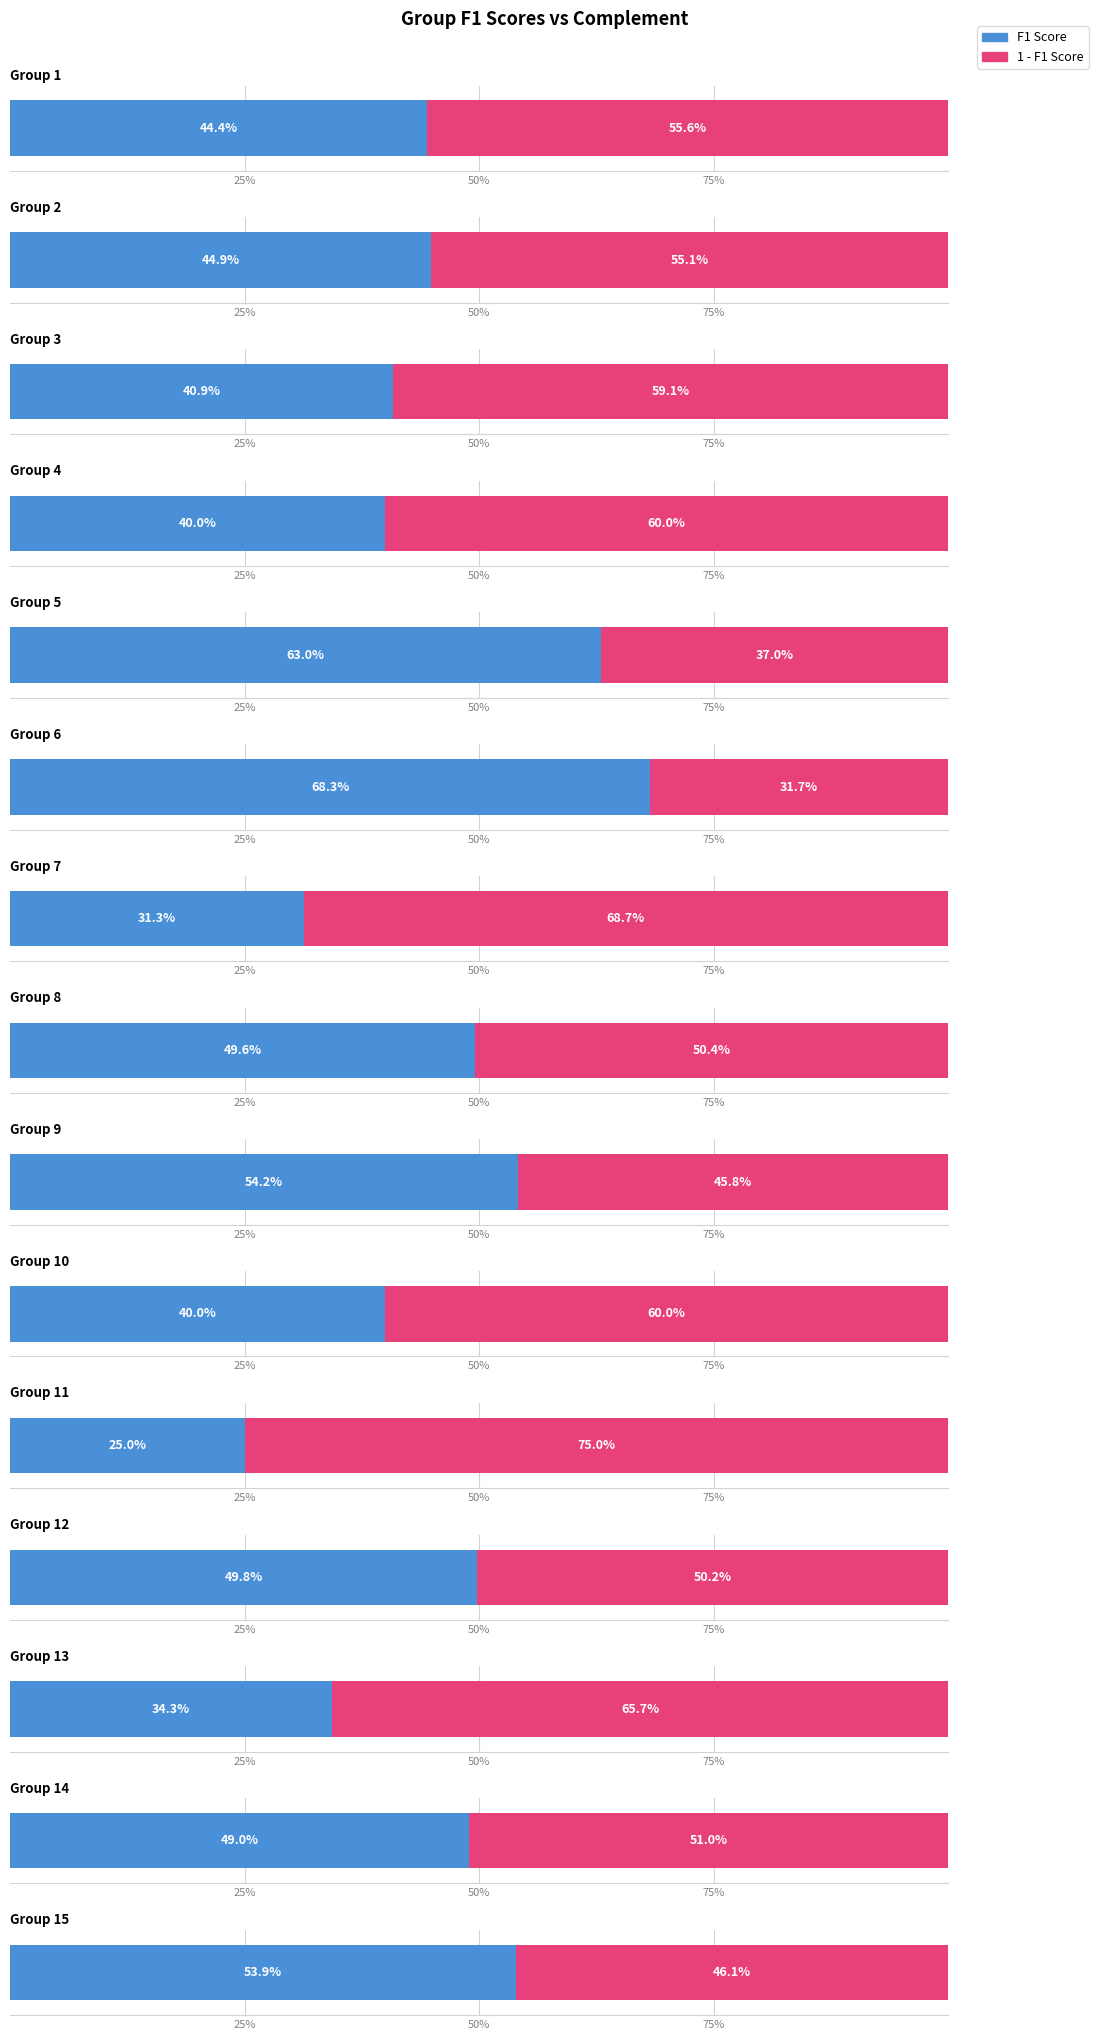

Reading left to right, transcribe all the data shown in this chart.

f1: Group 1=0.4	Group 2=0.4	Group 3=0.4	Group 4=0.4	Group 5=0.6	Group 6=0.7	Group 7=0.3	Group 8=0.5	Group 9=0.5	Group 10=0.4	Group 11=0.2	Group 12=0.5	Group 13=0.3	Group 14=0.5	Group 15=0.5
1_minus_f1: Group 1=0.6	Group 2=0.6	Group 3=0.6	Group 4=0.6	Group 5=0.4	Group 6=0.3	Group 7=0.7	Group 8=0.5	Group 9=0.5	Group 10=0.6	Group 11=0.8	Group 12=0.5	Group 13=0.7	Group 14=0.5	Group 15=0.5